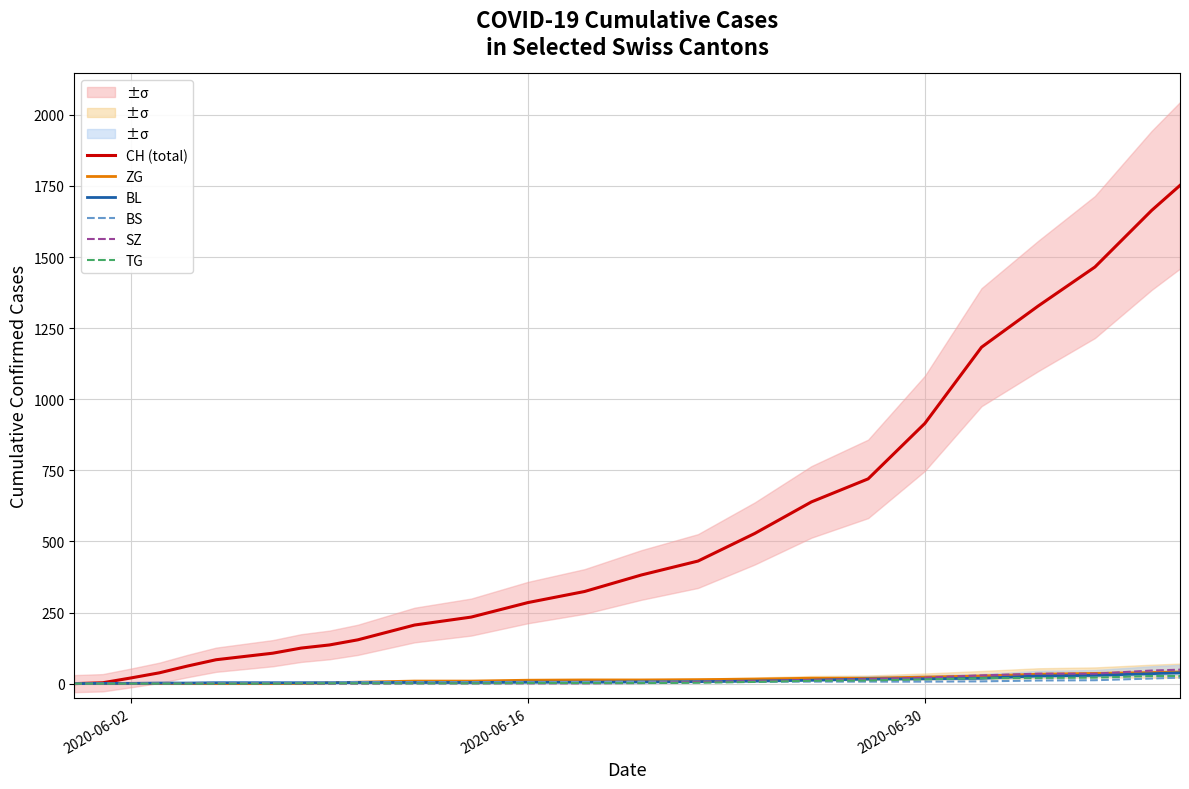

The value of SZ at 2020-06-02 is 0. True or false?

True